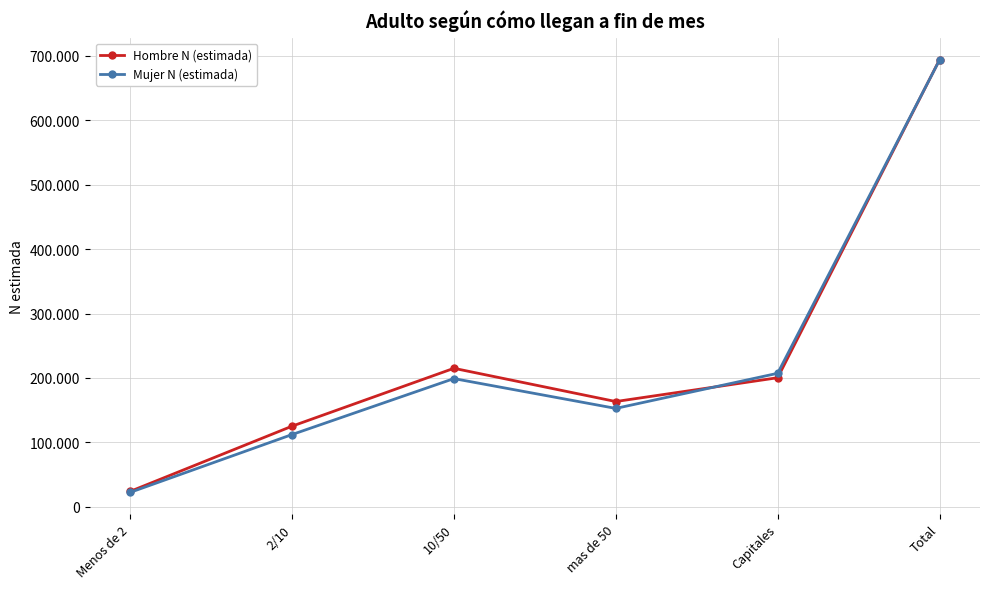

What are all the series names shown in the legend?

Hombre N (estimada), Mujer N (estimada)